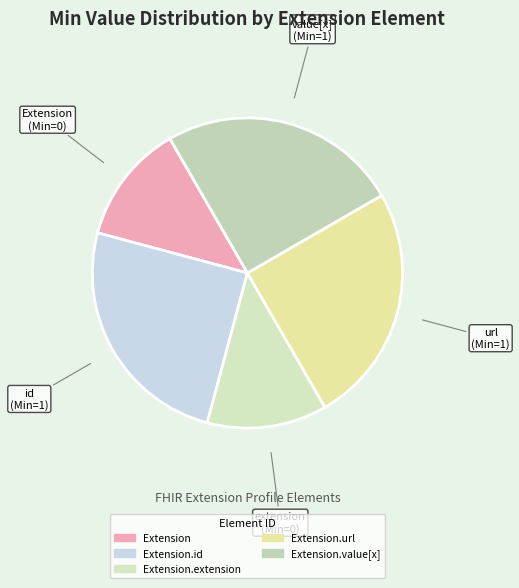

How many segments does this pie chart have?

5